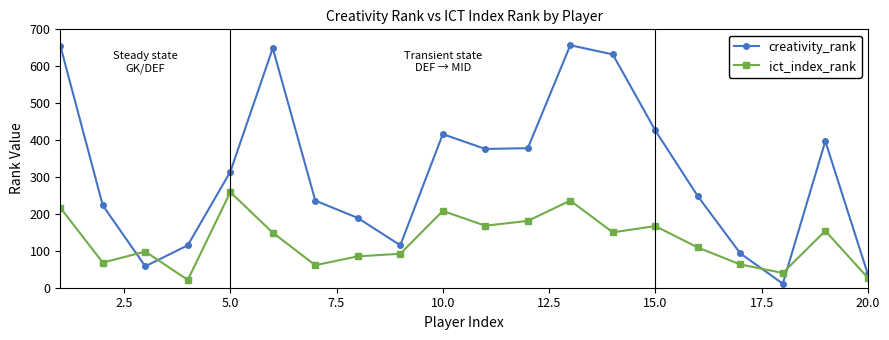

What is the value of the creativity_rank point at the 15th from the left?

426